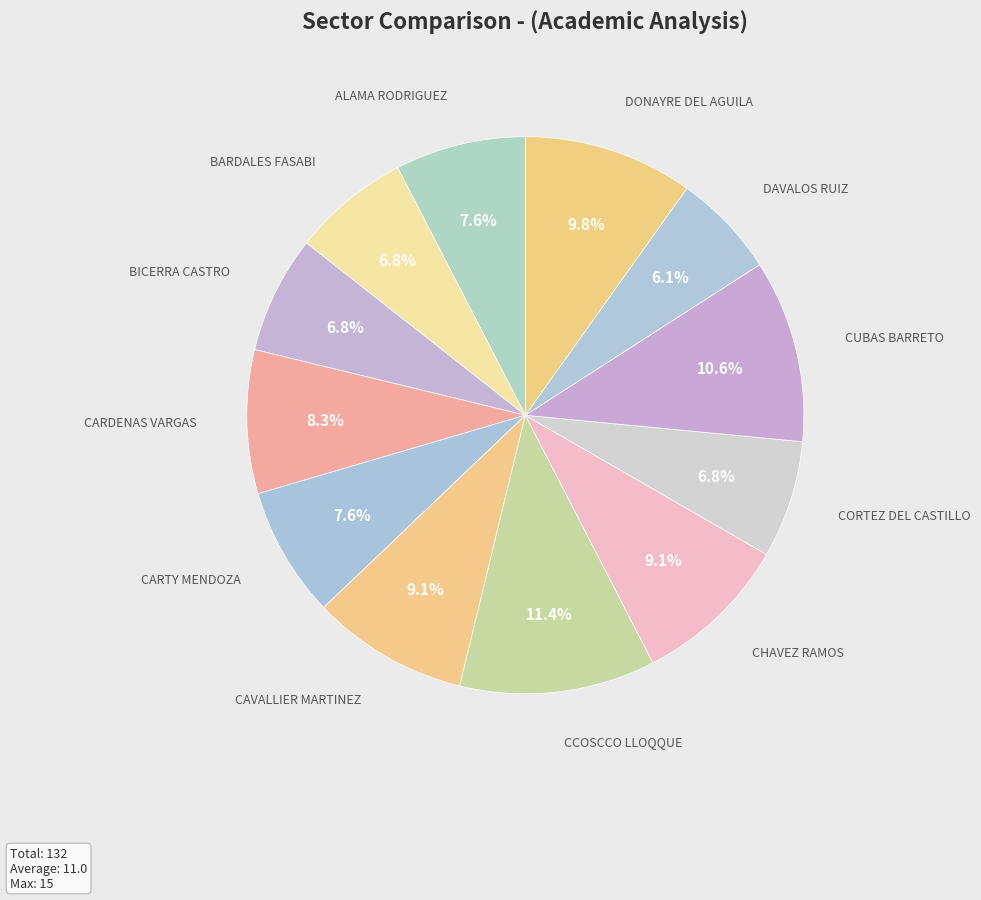

Is there any slice that represents more than half of the pie?

No